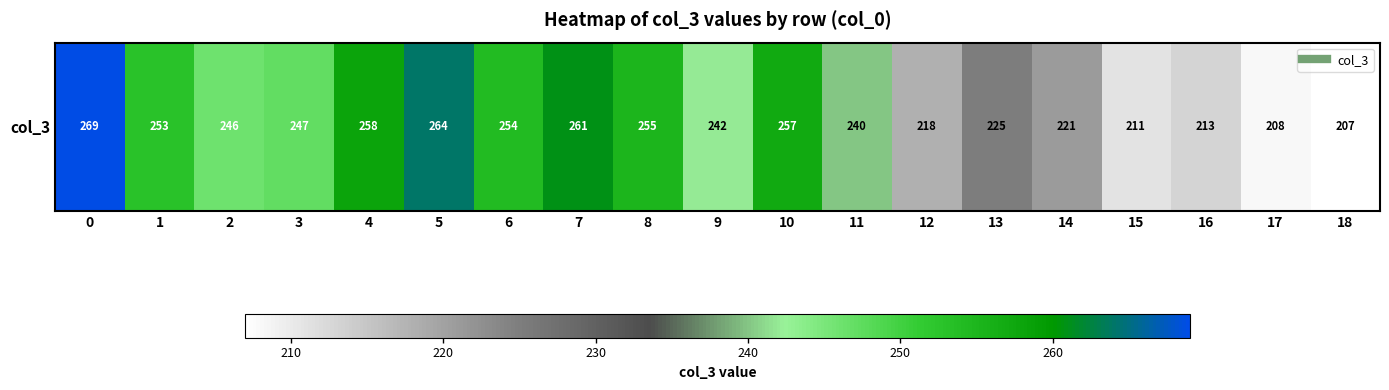

Between 15 and 10, which is larger?

10